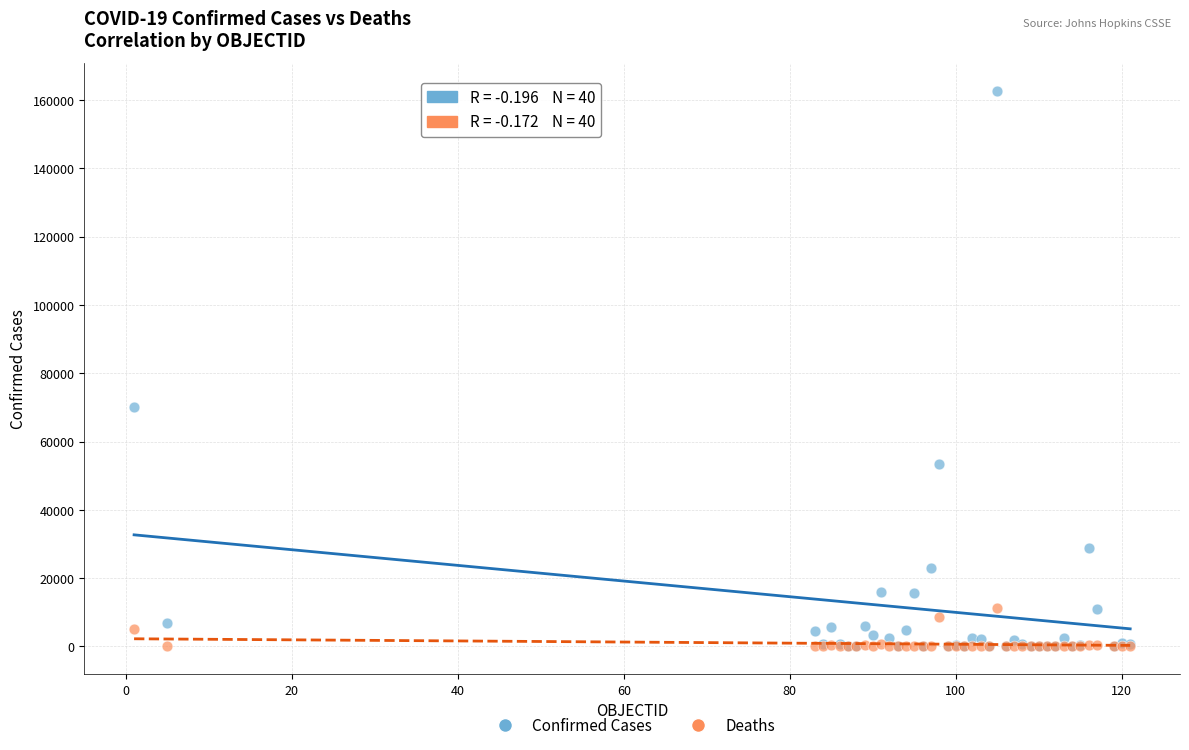

Across all series, what Y value is closest to 81349?

70091